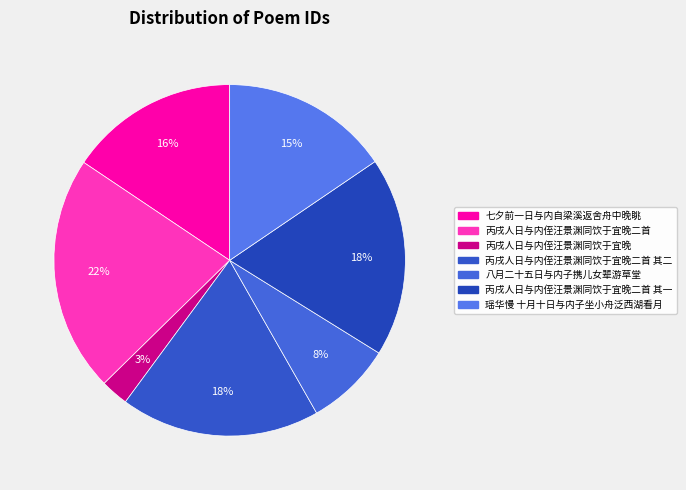

Does 丙戌人日与内侄汪景渊同饮于宜晚二首 其二 represent more than half of the total?

No